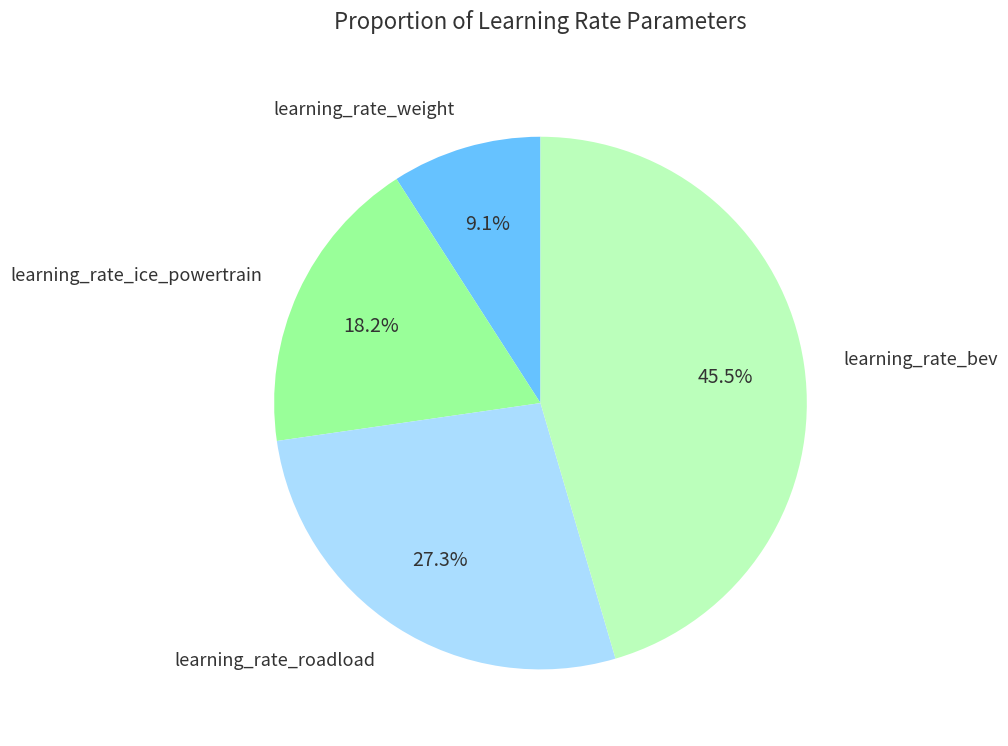

Does any single category account for the majority?

No